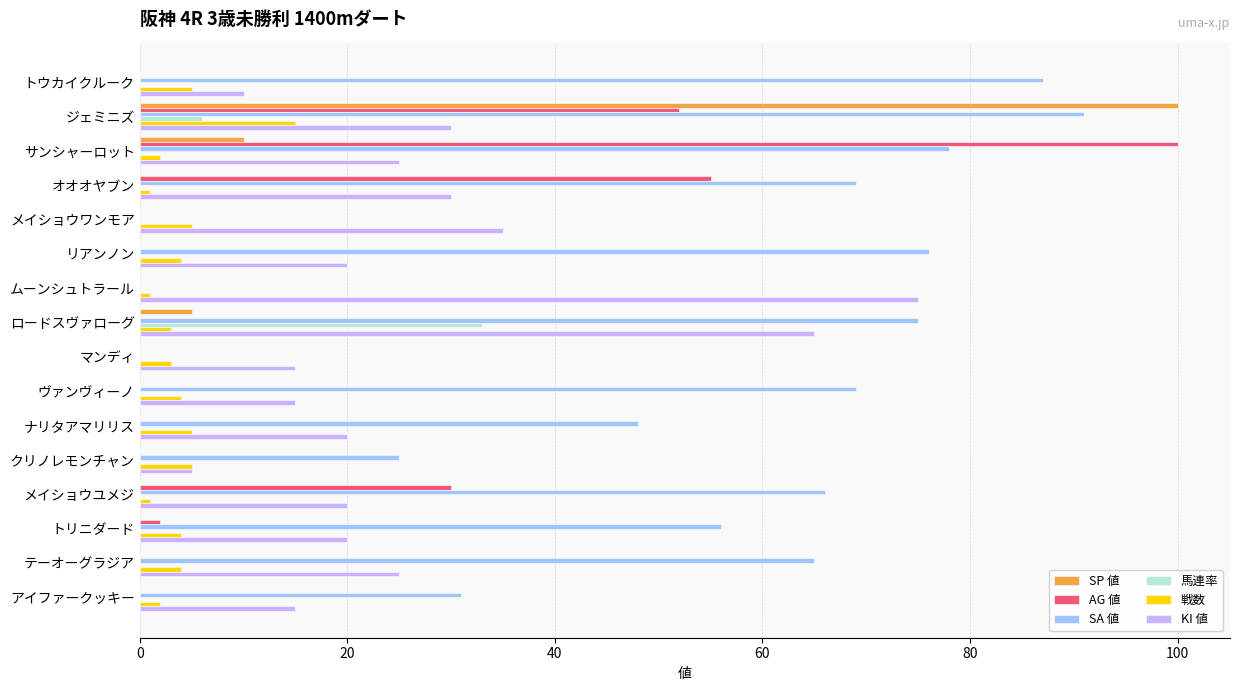

The 馬連率 series shows 0 at ムーンシュトラール. True or false?

True